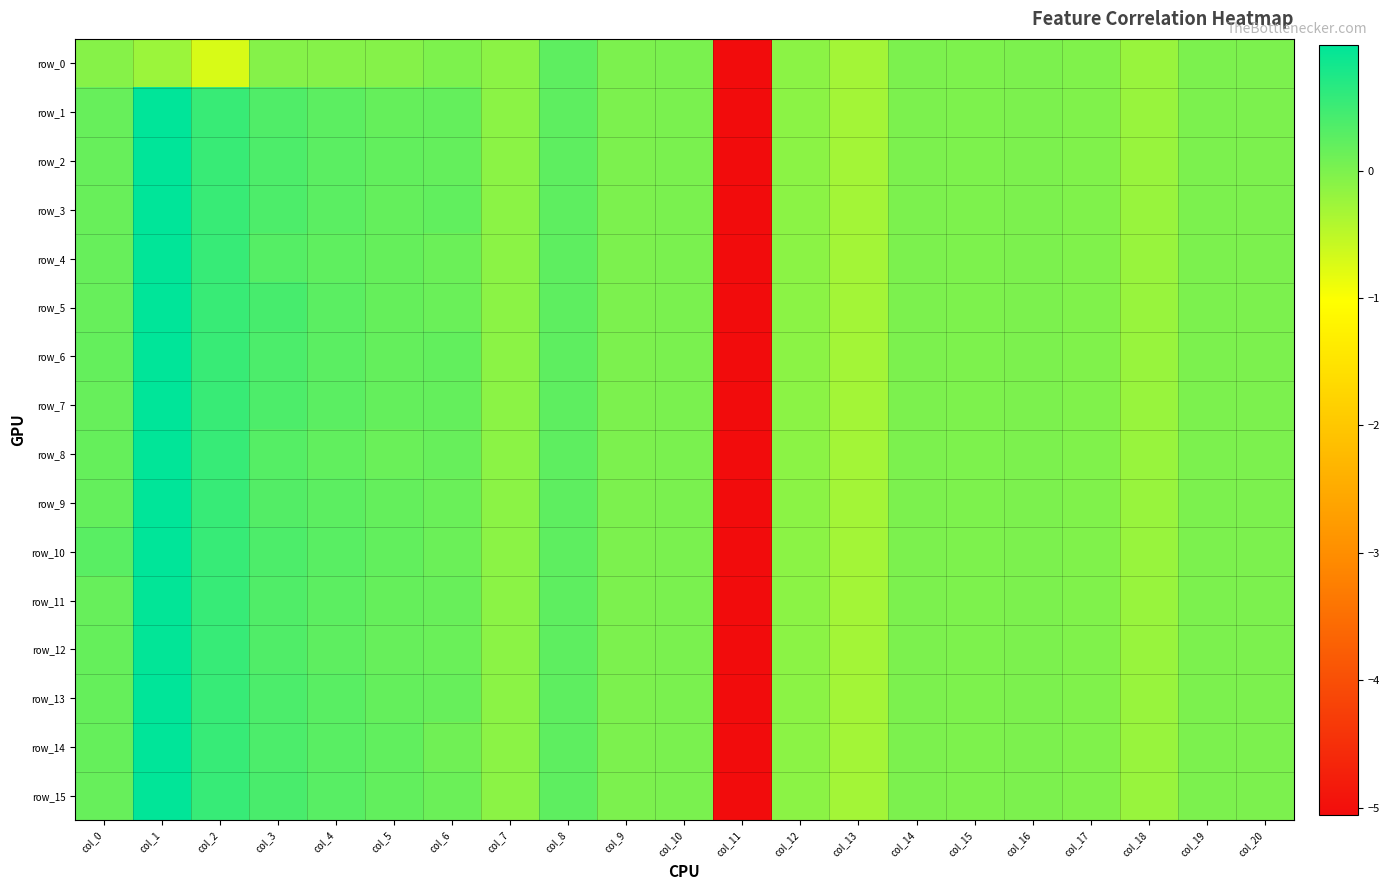

At which label does row_7 first exceed 0?

col_0